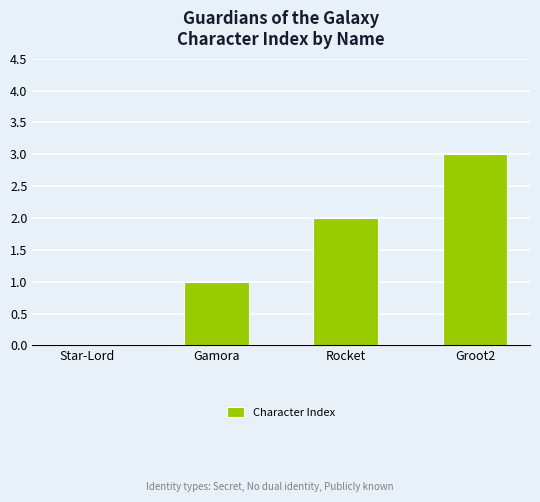

Reading left to right, transcribe all the data shown in this chart.

0	1	2	3